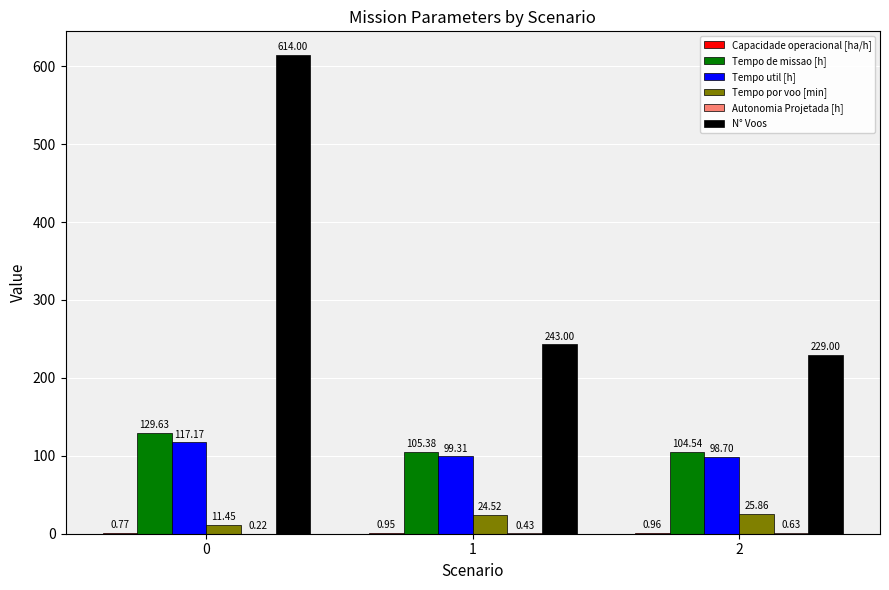

Which series has the largest total across all categories?

N° Voos